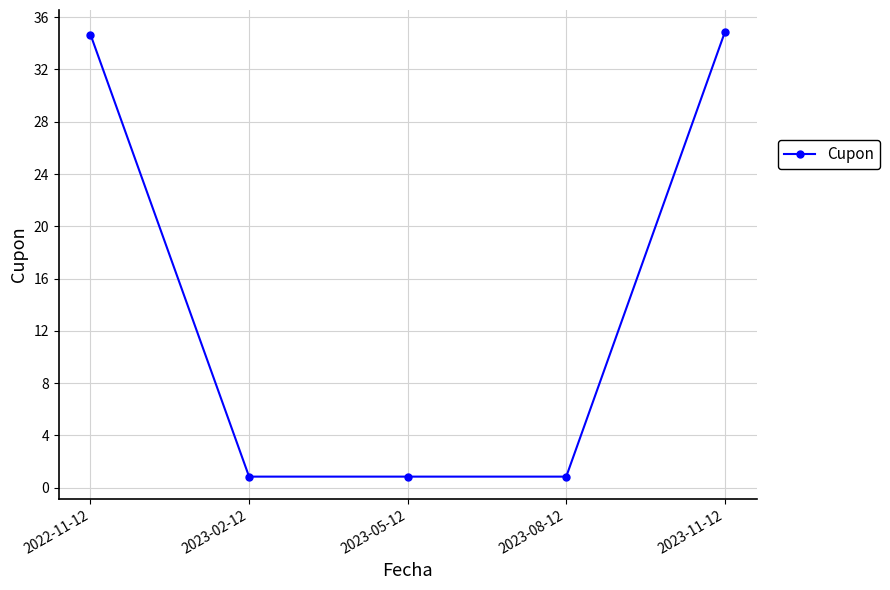

What is the change in value from 2023-05-12 to 2023-11-12?

+34.0